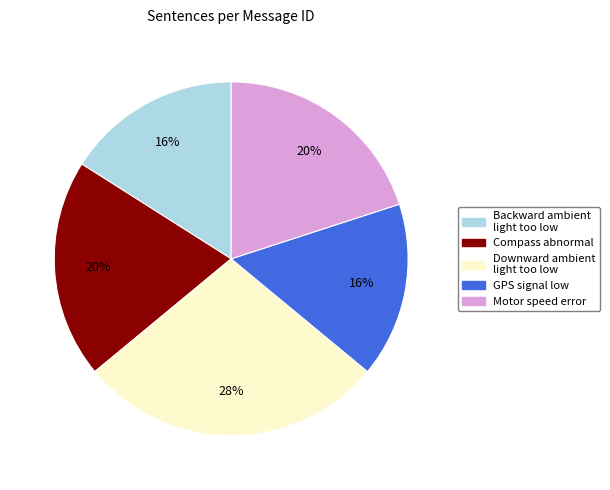

What is the largest slice in the pie chart?

Downward ambient light too low